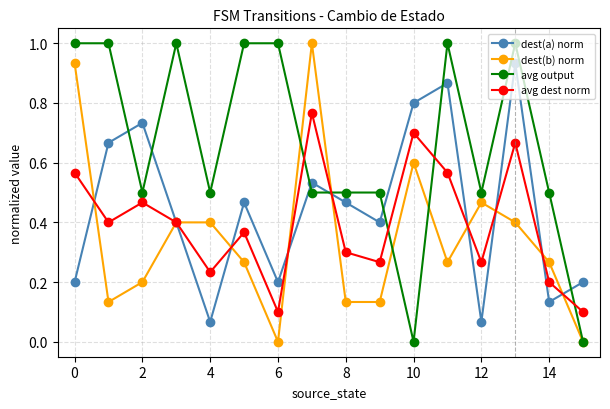

Which series has the largest total across all categories?

avg output